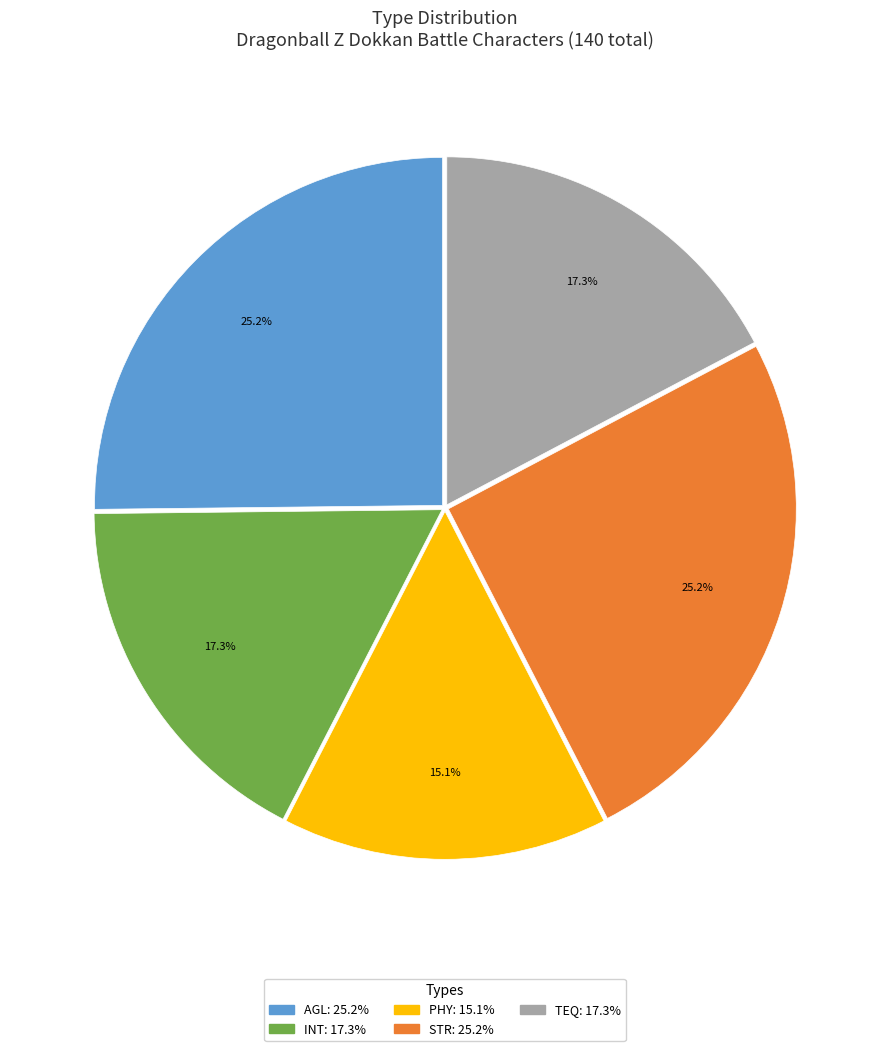

Does AGL represent more than half of the total?

No